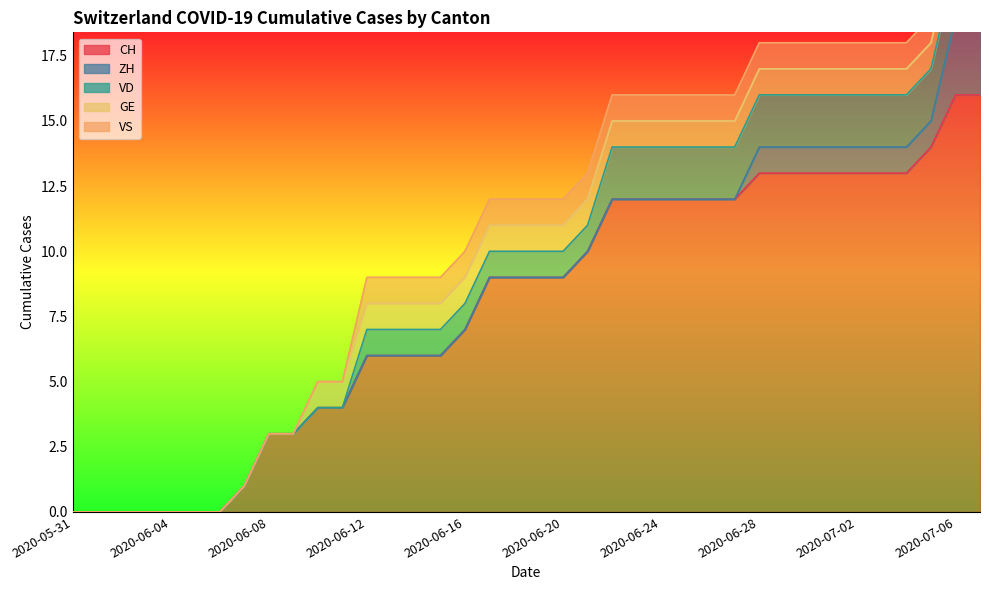

How many data points in VD are less than 1?

12